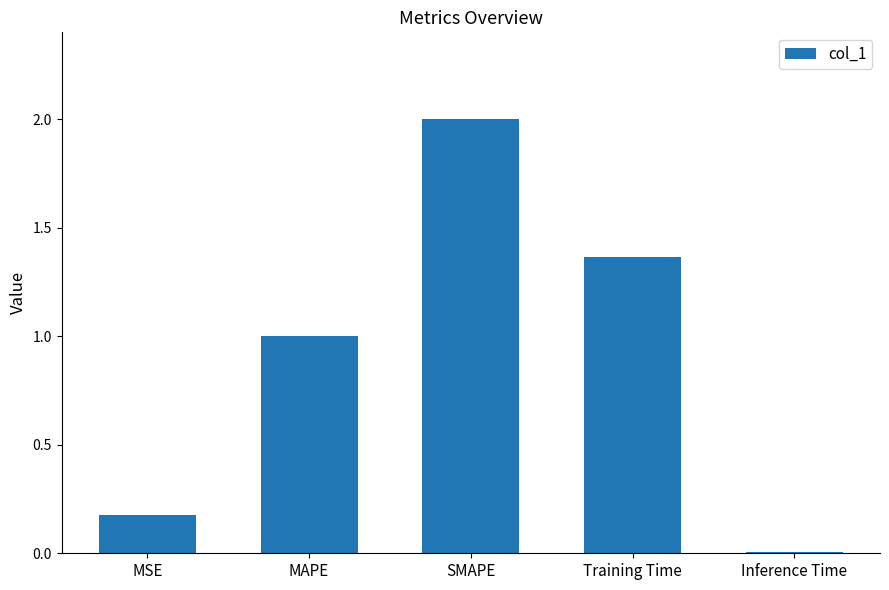

How many values exceed 1?

3